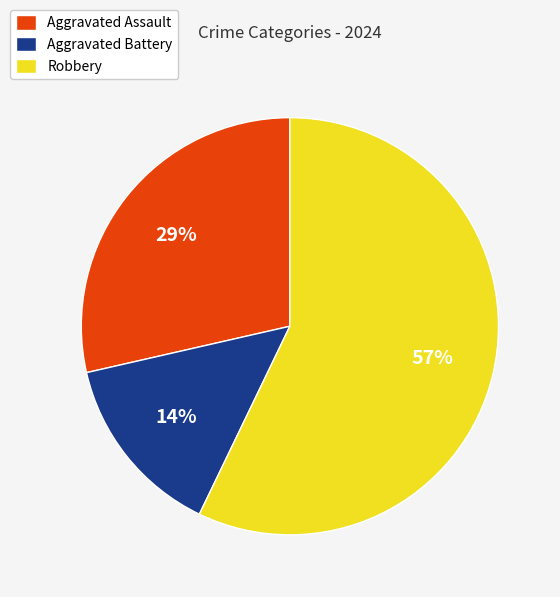

True or false: Robbery accounts for 57% of the total.

True